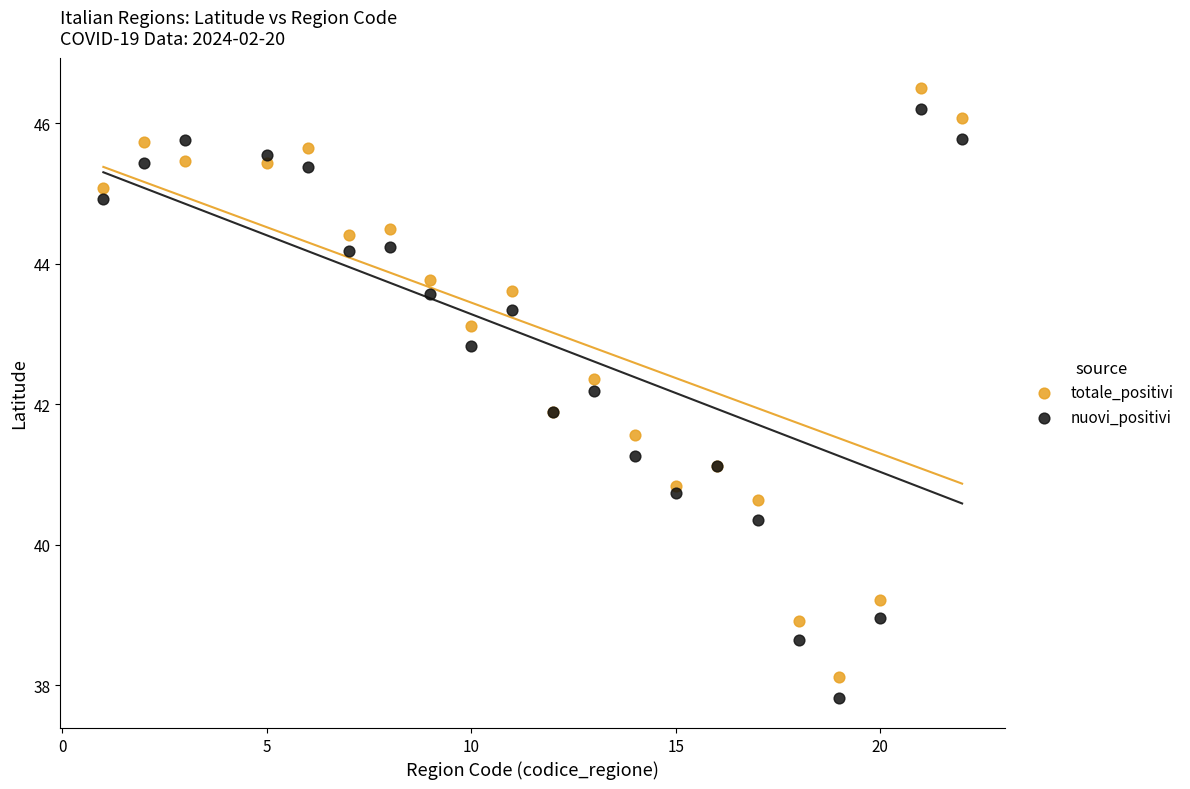

What are all the series names shown in the legend?

totale_positivi, nuovi_positivi